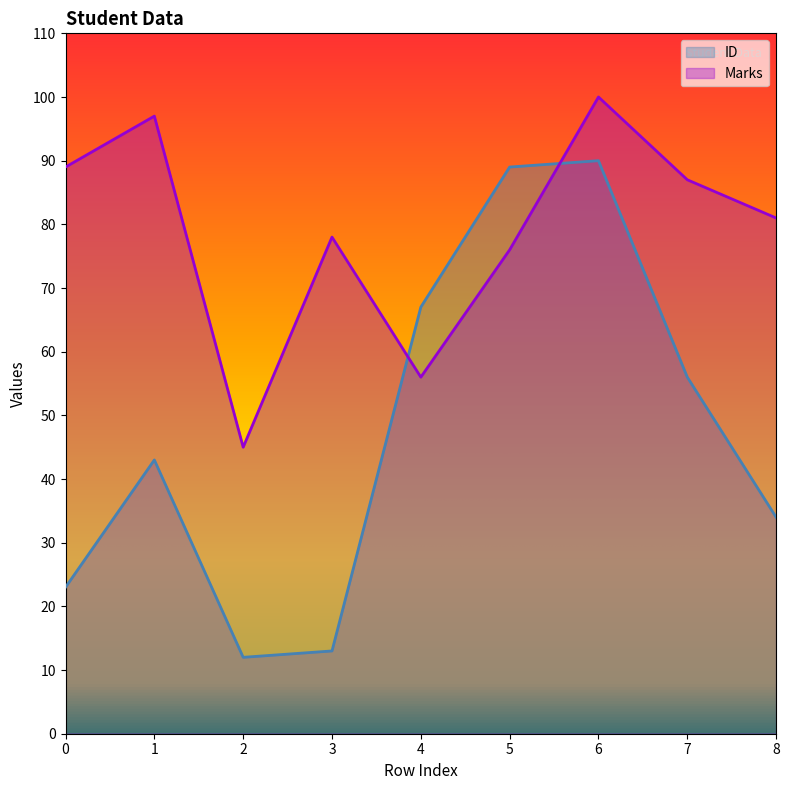

What is the maximum value for ID?

90